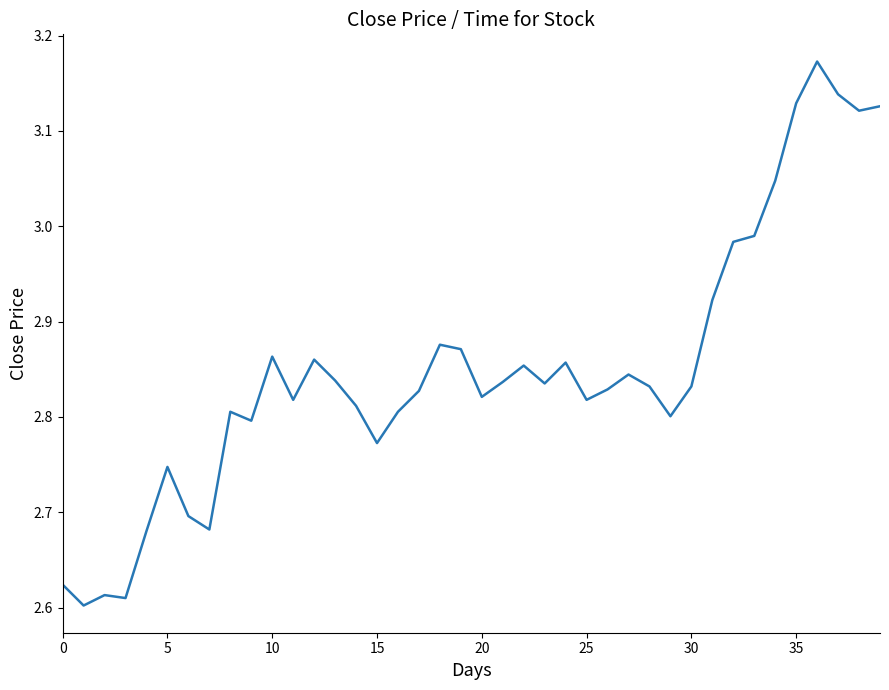

What is the difference between the maximum and minimum values?

0.6